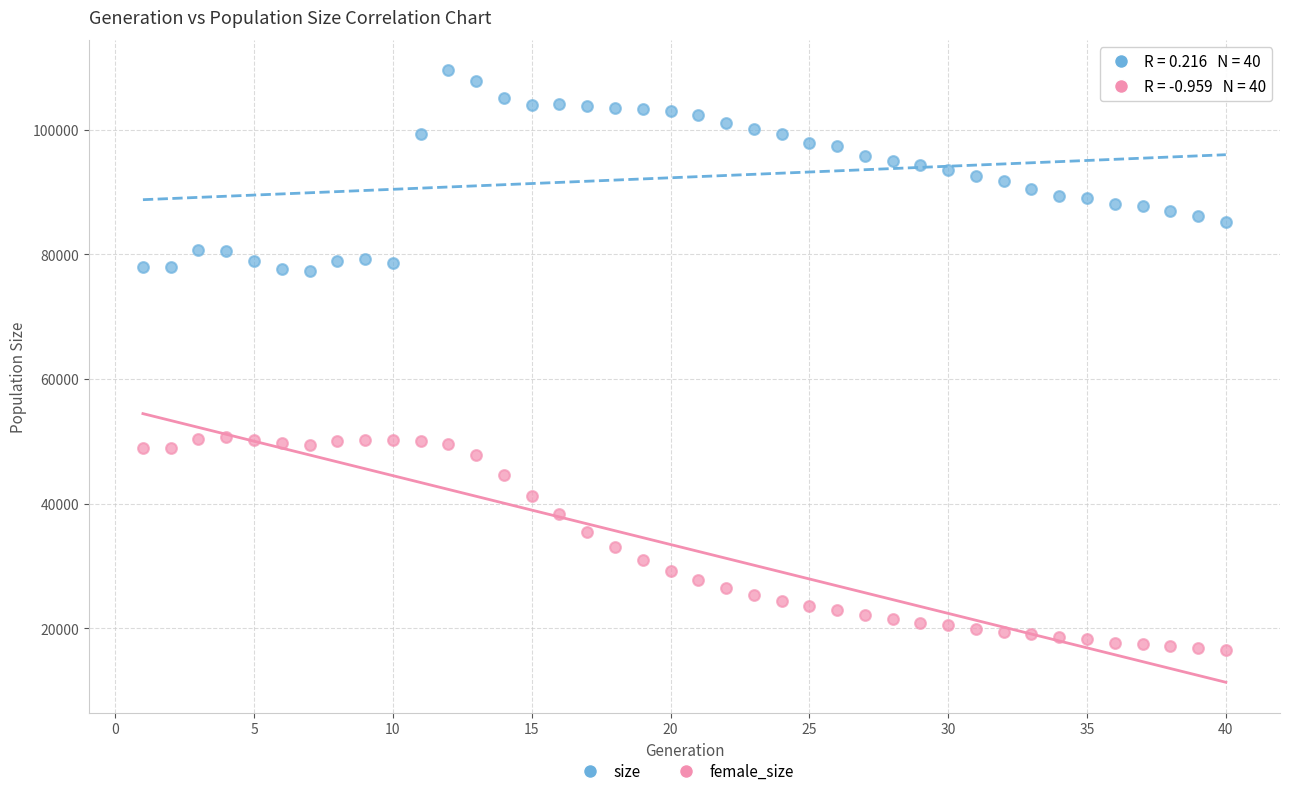

Which series reaches the minimum Y coordinate?

female_size